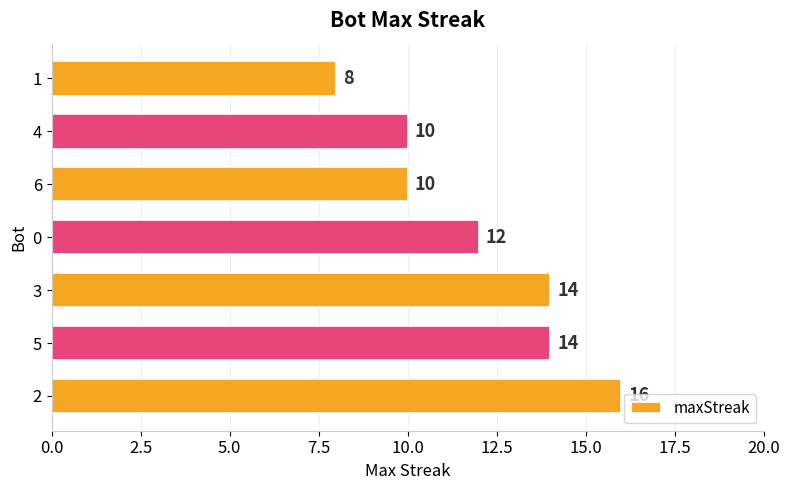

How many data points does each series have?

7